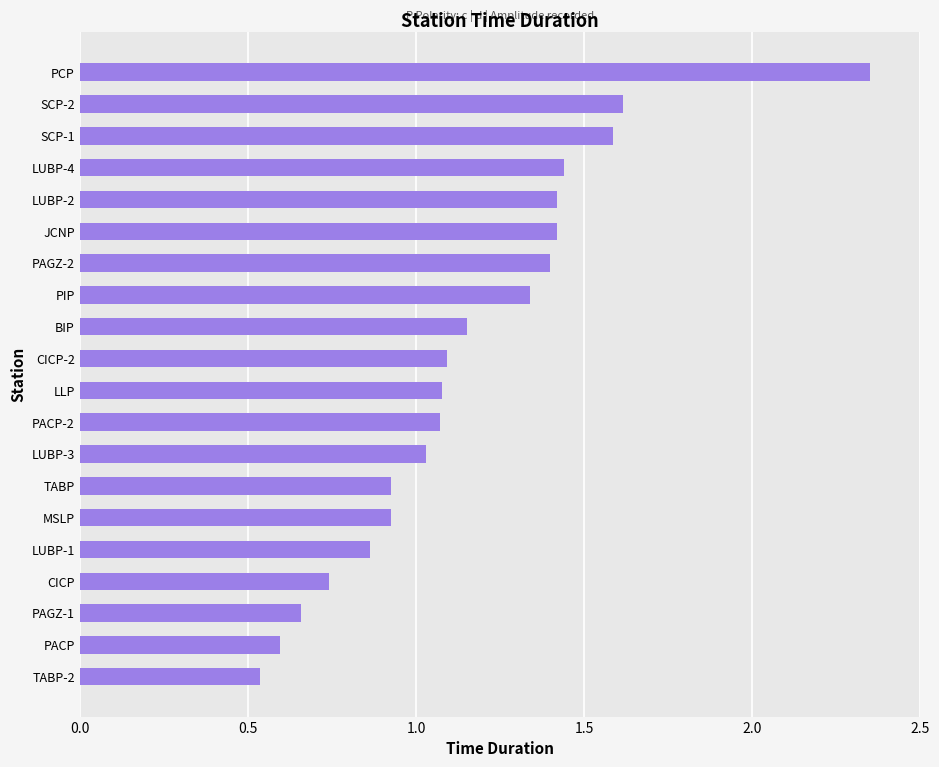

What is the label of the 2nd bar from the bottom?

PACP